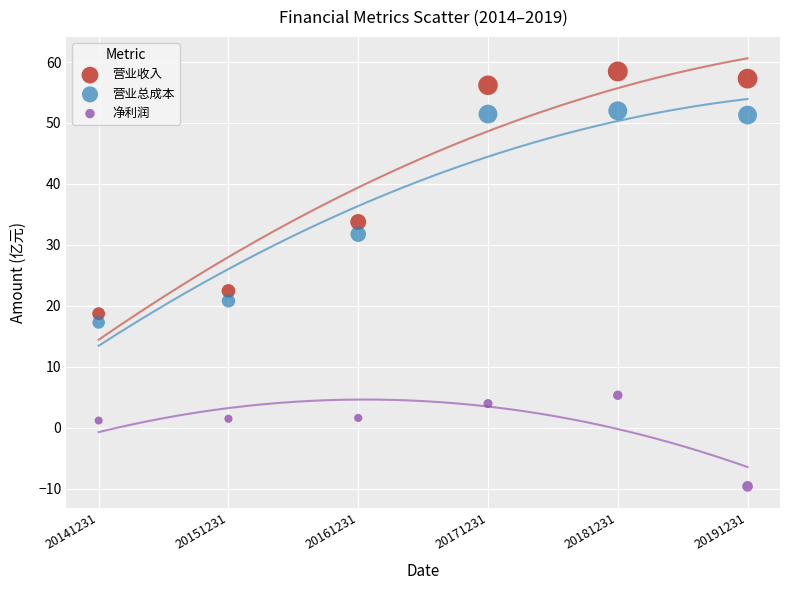

Which series contains the lowest Y value?

净利润